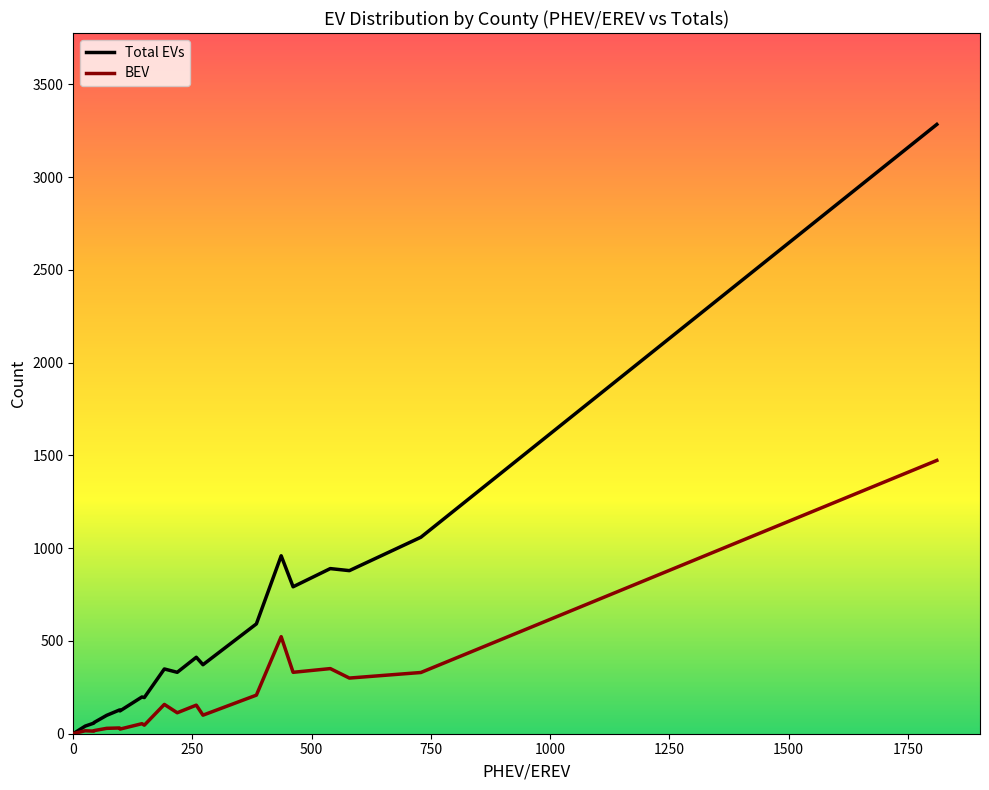

What is the difference between the maximum and minimum values in the Total EVs series?

3282